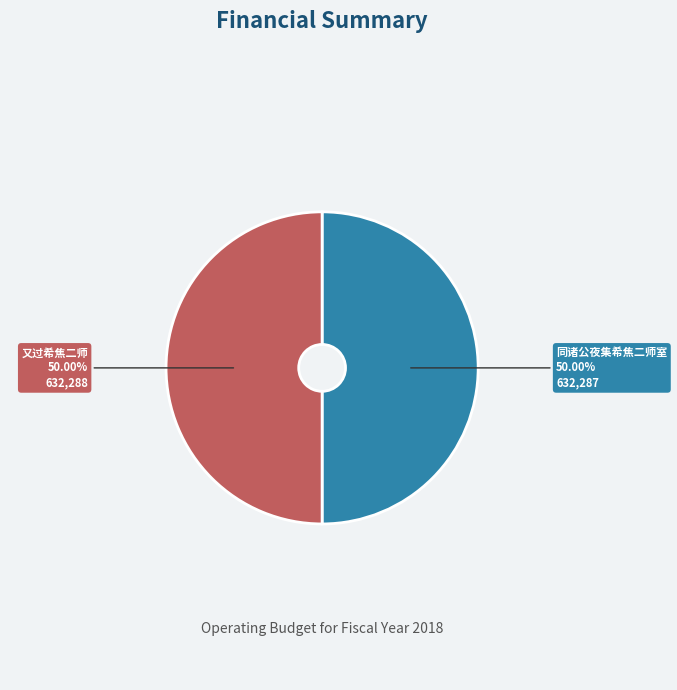

How many slices are in this pie chart?

2